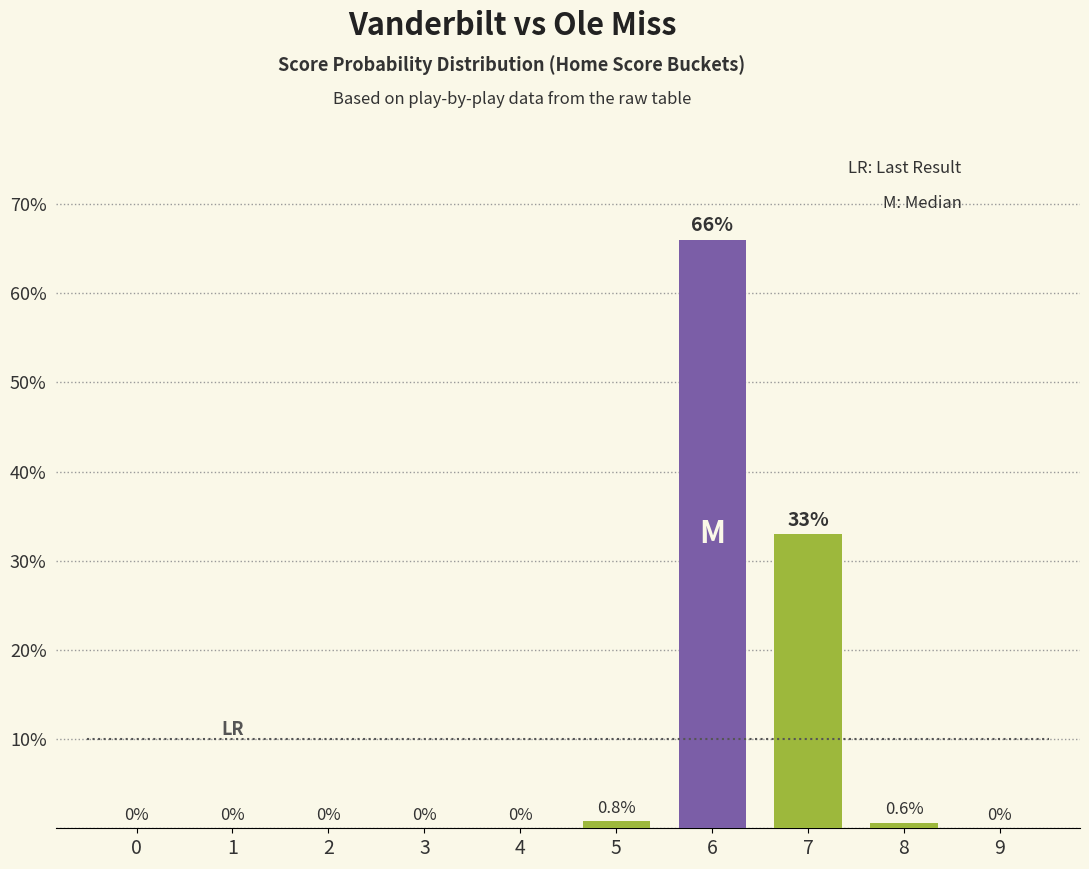

What is the average value?

10.0